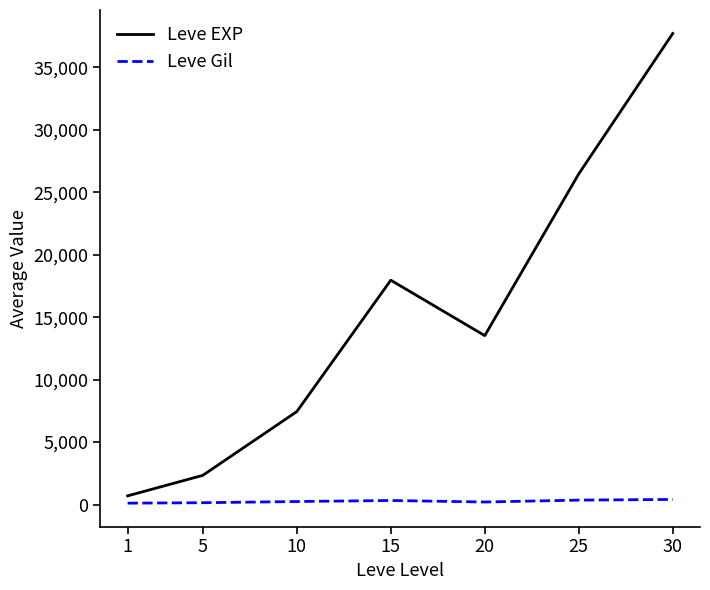

What is the average value of the Leve Gil series?

257